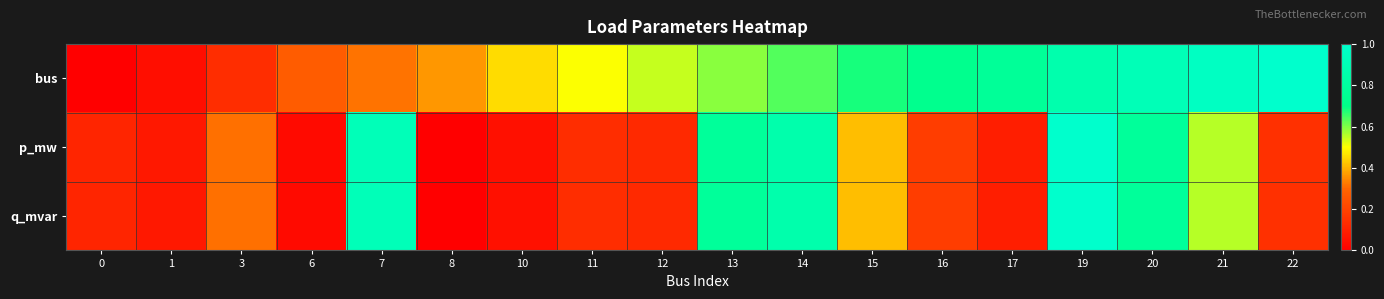

How many data points does each series have?

18